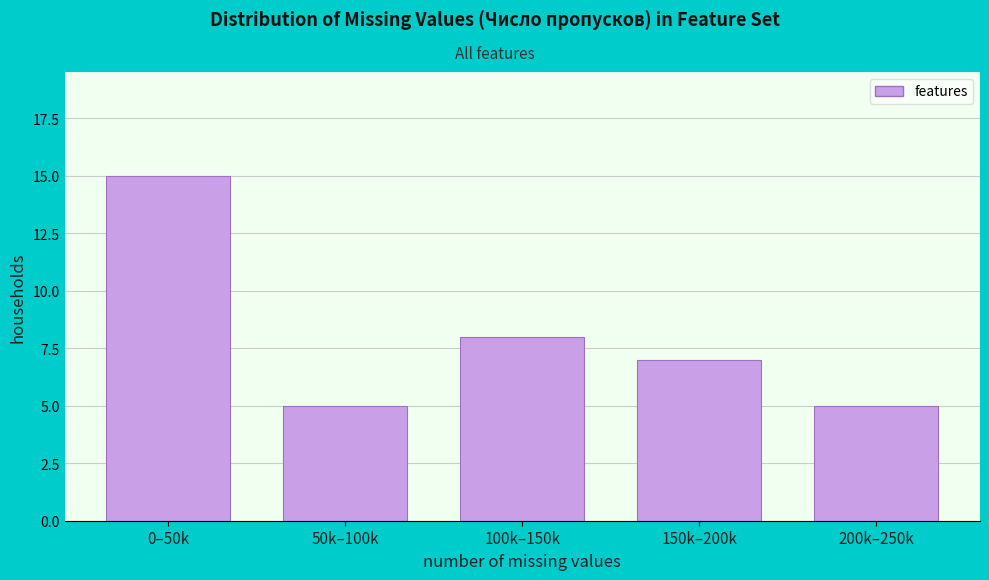

Reading left to right, what are all the values shown in this chart?

15	5	8	7	5